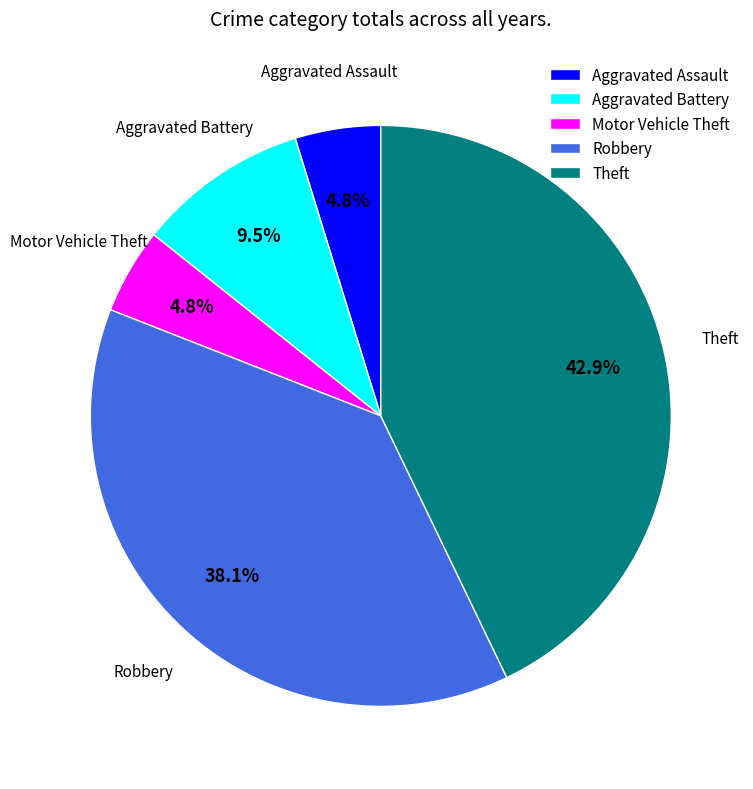

Which slice is the largest?

Theft